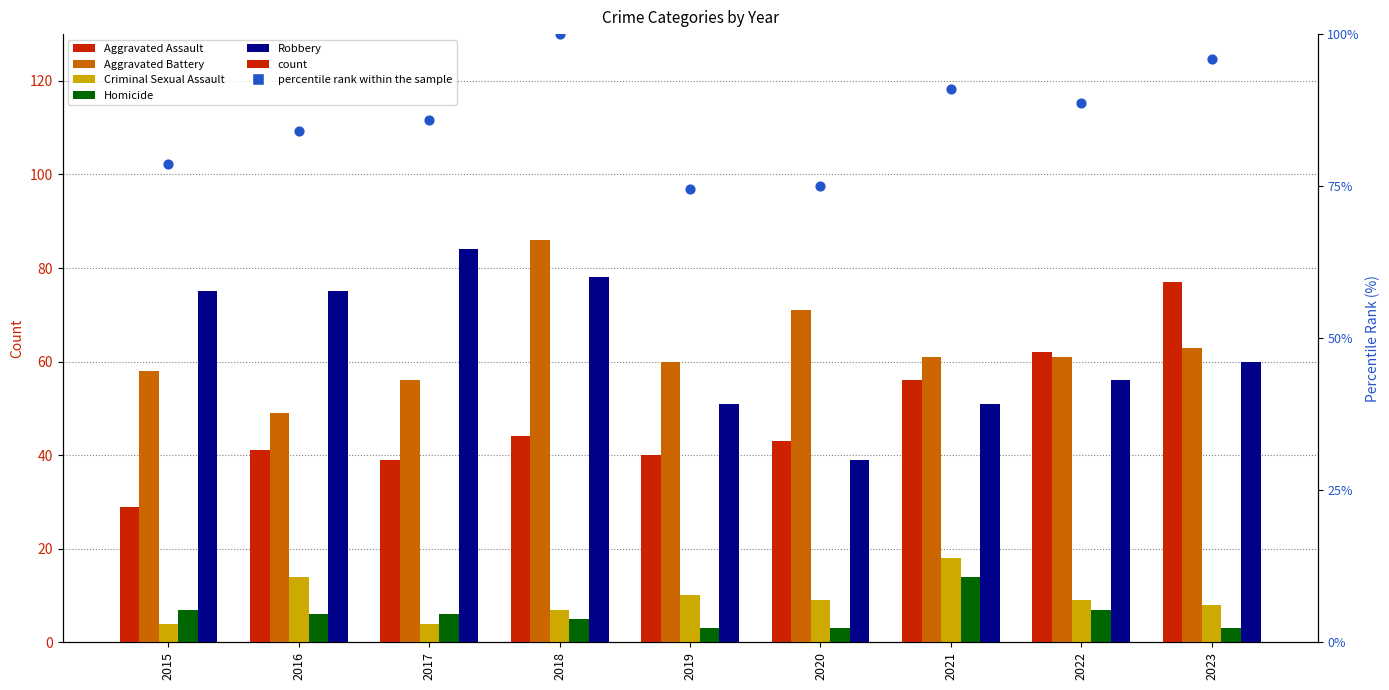

Which series contains the highest Y value?

percentile rank within the sample